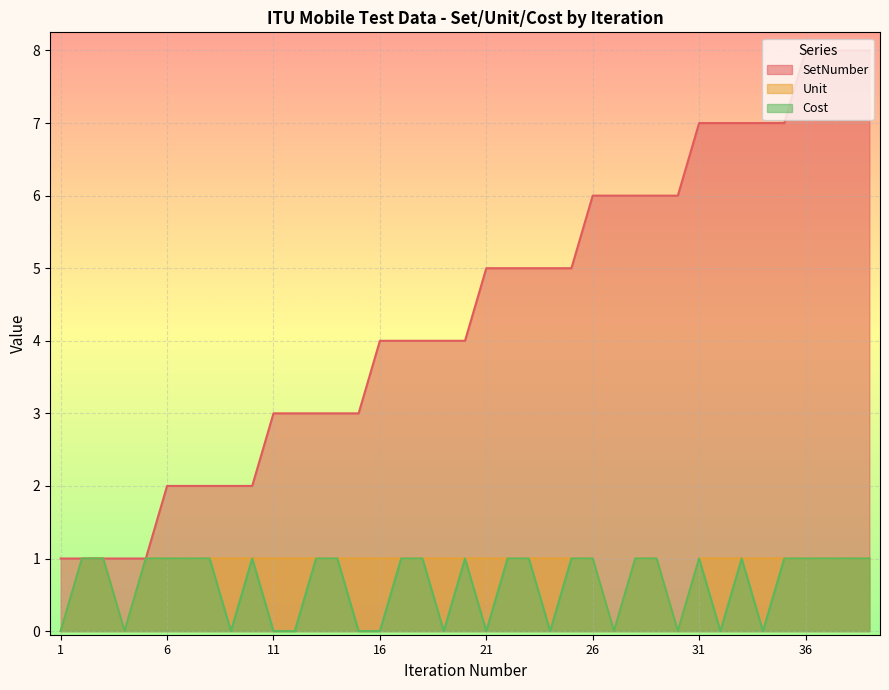

What is the sum of all Cost values?

25